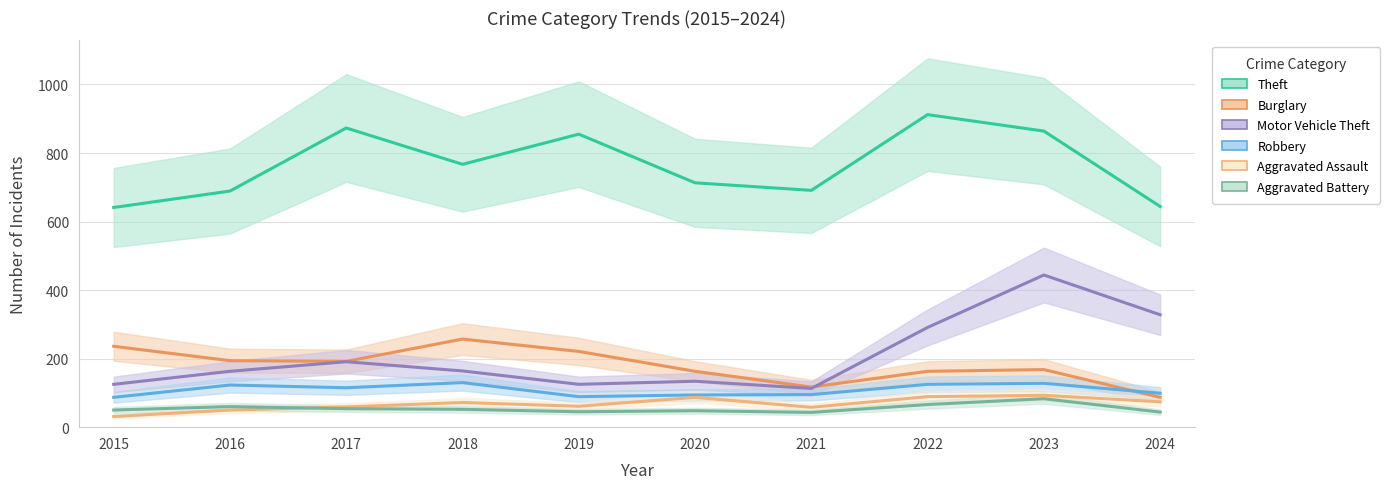

Is the value of Motor Vehicle Theft at 2017 greater than the value of Robbery at 2019?

Yes